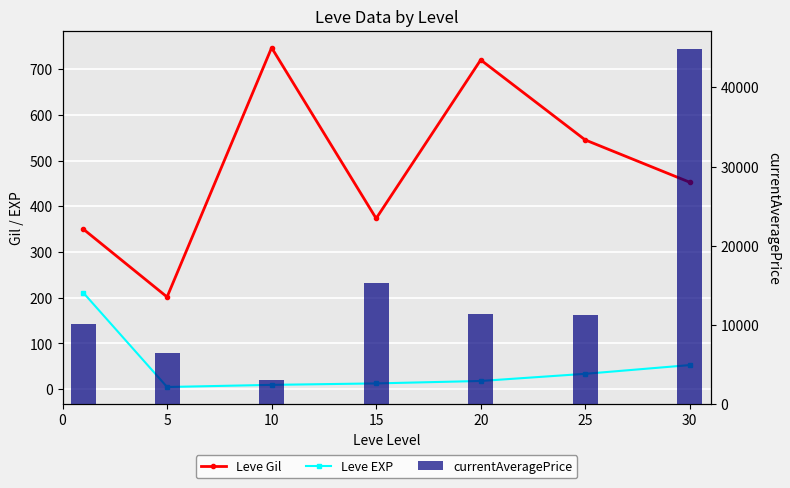

What is the difference between the Leve EXP values at 20 and 10?

8.5